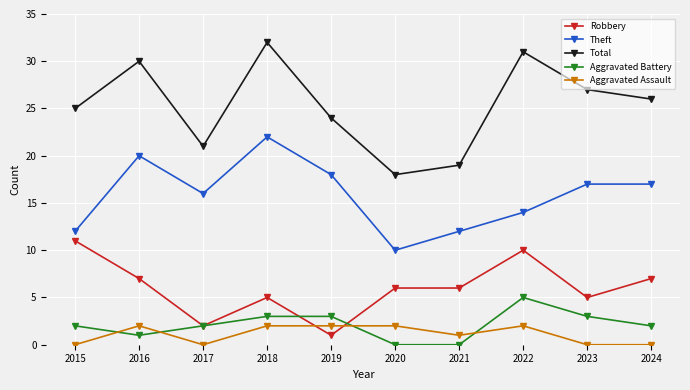

Where does the Total series first go above 26?

2016